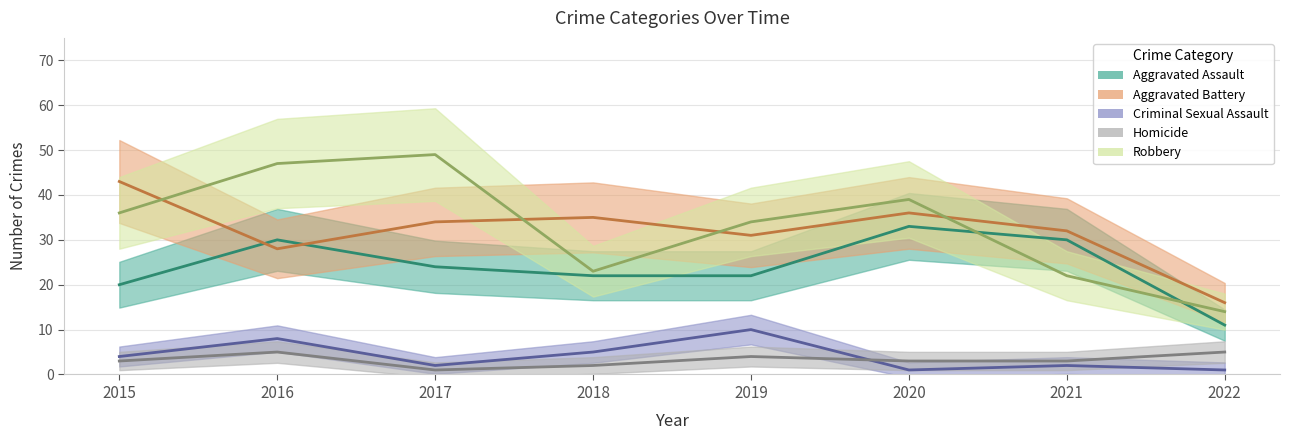

What is the difference between the Robbery values at 2022 and 2020?

25